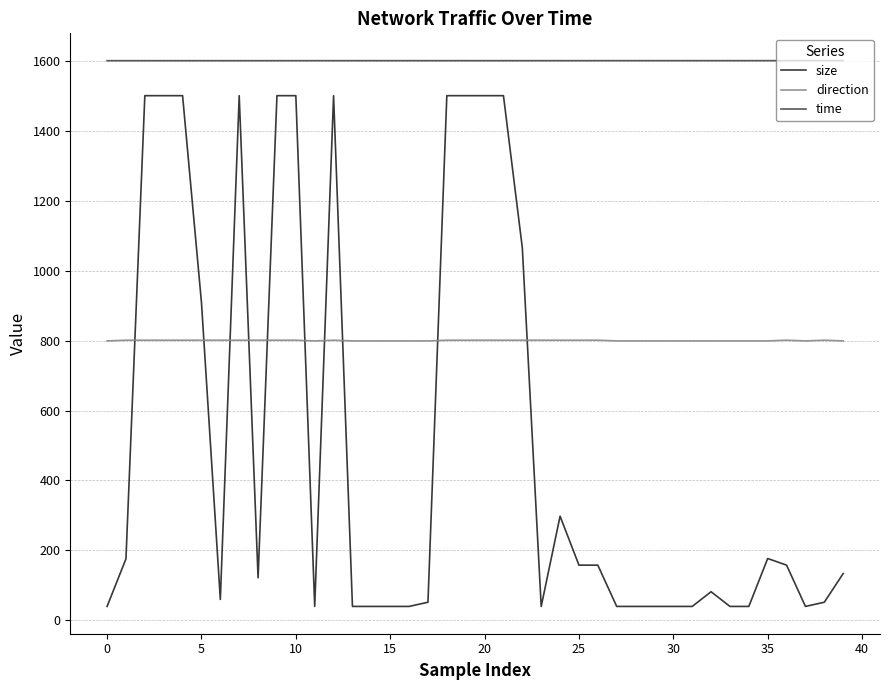

Which series has the largest range (max minus min)?

size